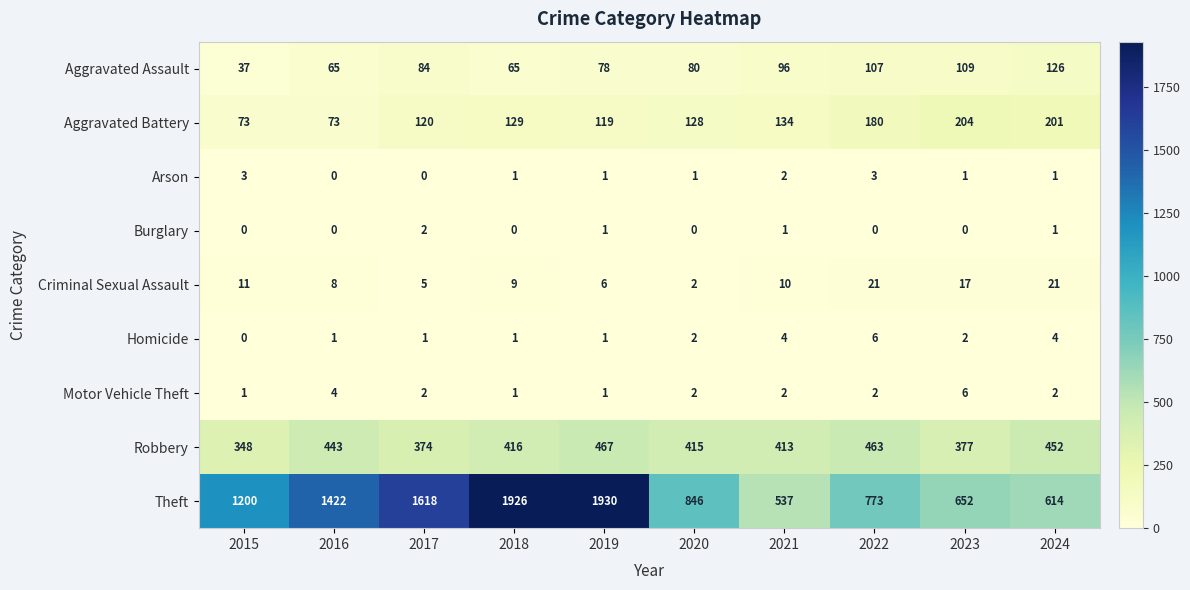

What is the spread (max minus min) of values at 2018?

1926